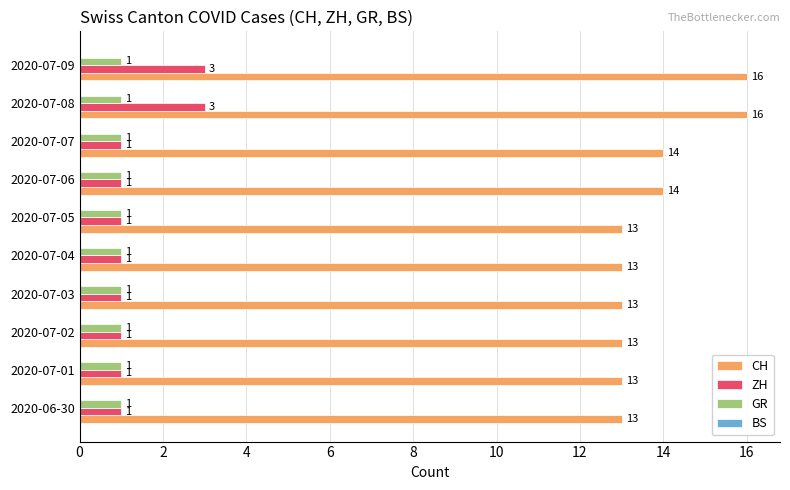

What is the difference between the highest and lowest values at 2020-07-09?

15